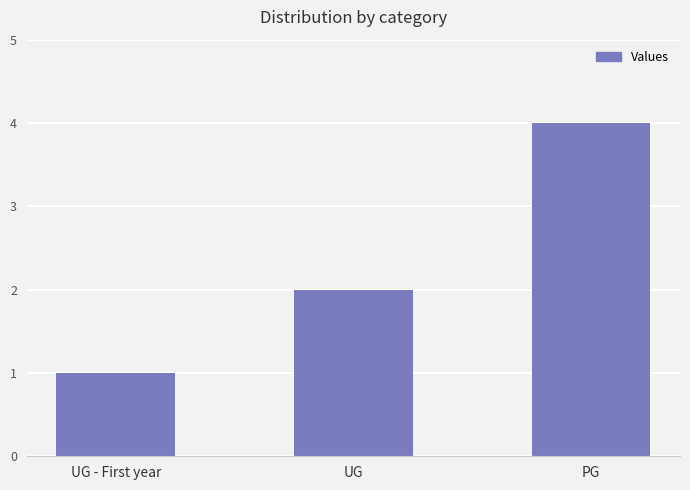

What is the change in value from UG to PG?

+2